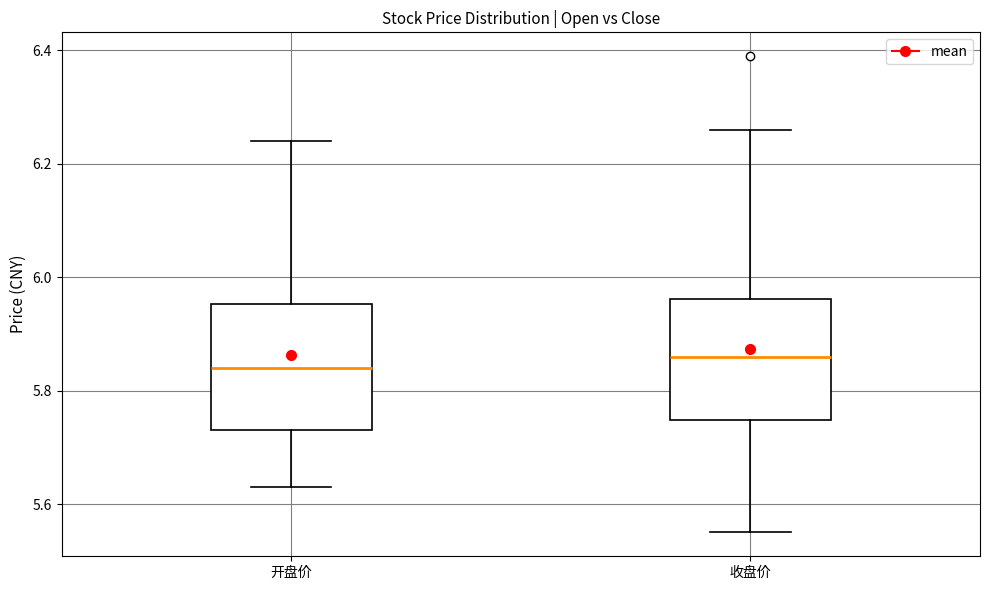

Reading left to right, read every box against the y-axis: the position of its median line, the range the box covers, and the ends of its whiskers. The values are not printed on the chart, so give them approximately, as read against the axis.

开盘价: median 5.84, box 5.74 to 5.96, whiskers 5.64 to 6.24
收盘价: median 5.86, box 5.74 to 5.96, whiskers 5.56 to 6.26